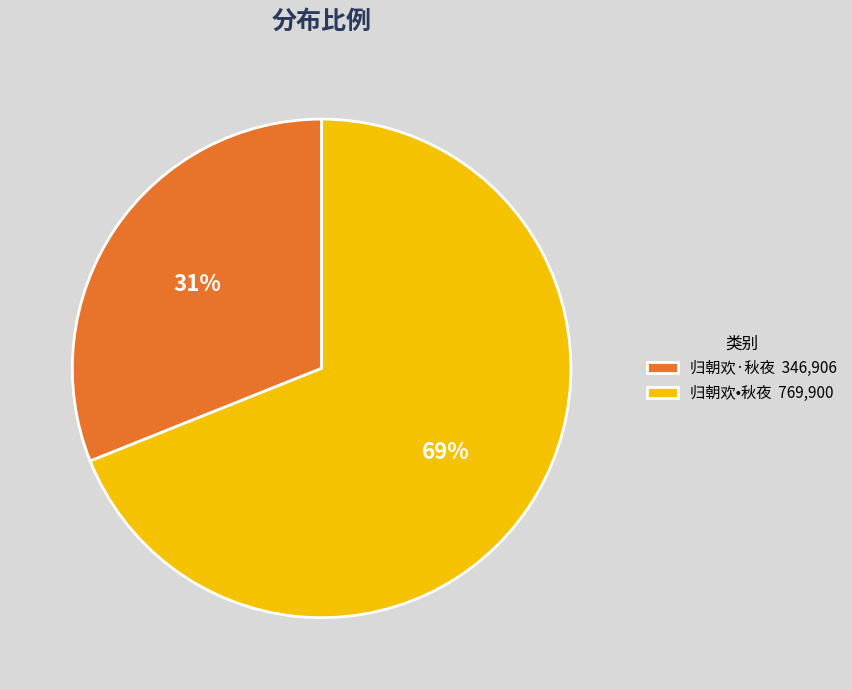

Does 归朝欢•秋夜 represent more than half of the total?

Yes